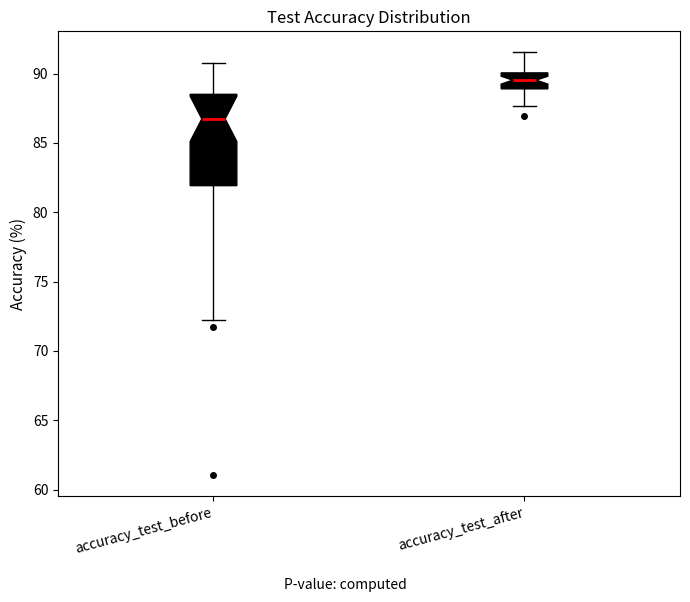

Reading left to right, transcribe this box plot: for each box, give where its median line is, the range the box spans, and where its two whiskers end, as read against the y-axis. The values are not printed on the chart, so give them approximately, as read against the axis.

accuracy_test_before: median 86.5, box 82.0 to 88.5, whiskers 72.0 to 91.0
accuracy_test_after: median 89.5, box 89.0 to 90.0, whiskers 87.5 to 91.5